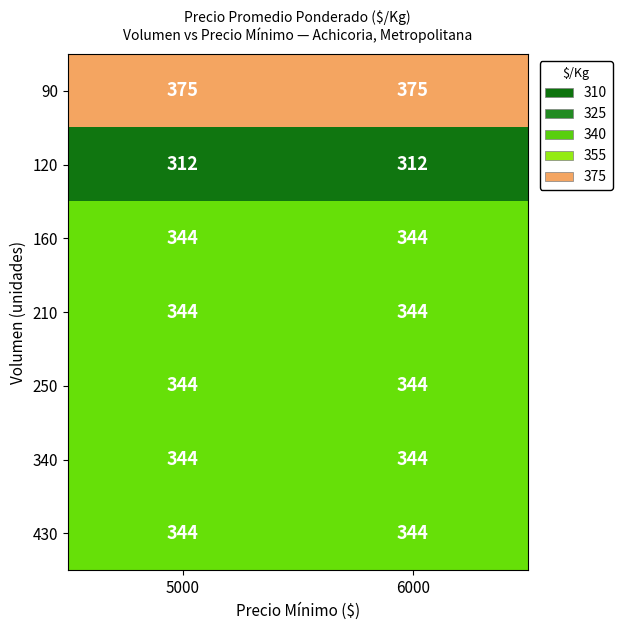

How many categories are shown in the chart?

2